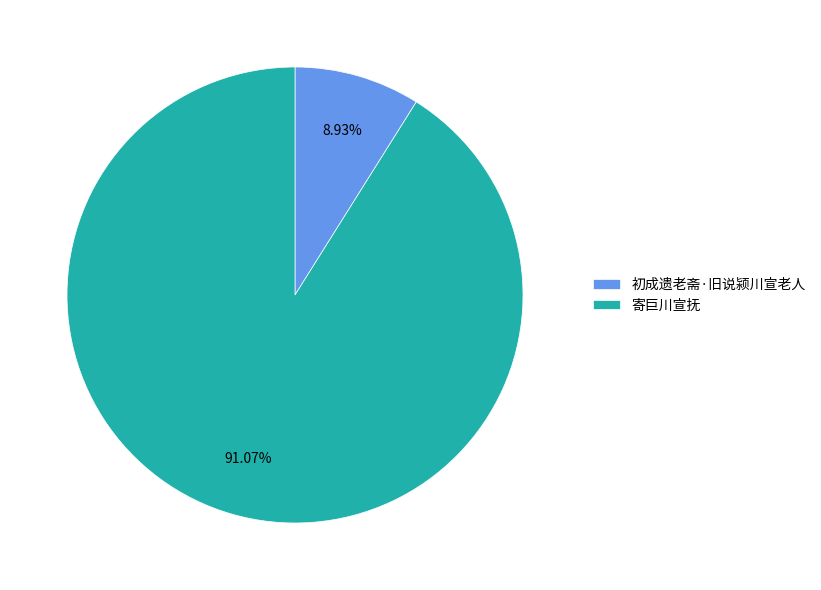

Between 初成遗老斋·旧说颍川宣老人 and 寄巨川宣抚, which is larger?

寄巨川宣抚